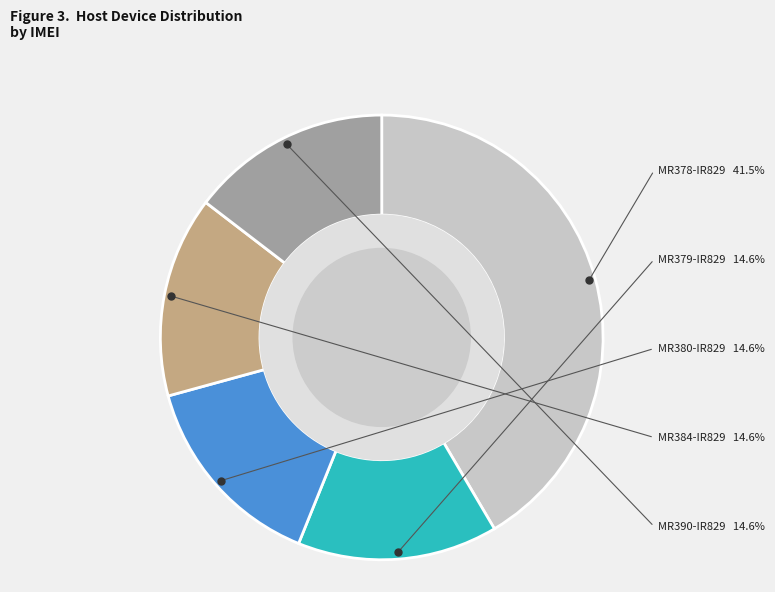

To the nearest percent, what is the difference between the largest and smallest slice percentages?

27%